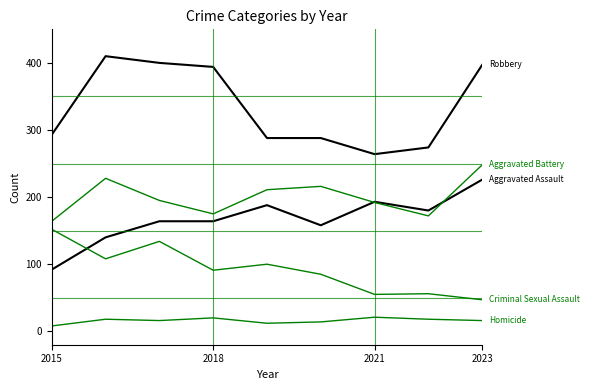

How many lines are shown in the chart?

5